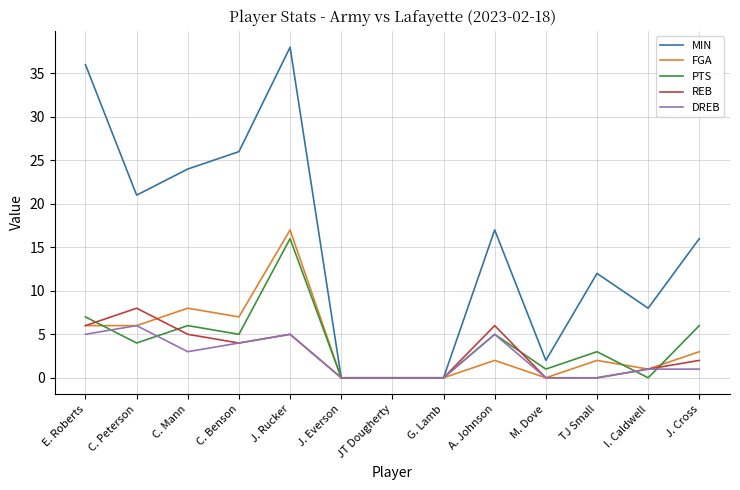

Which series has the largest total across all categories?

MIN